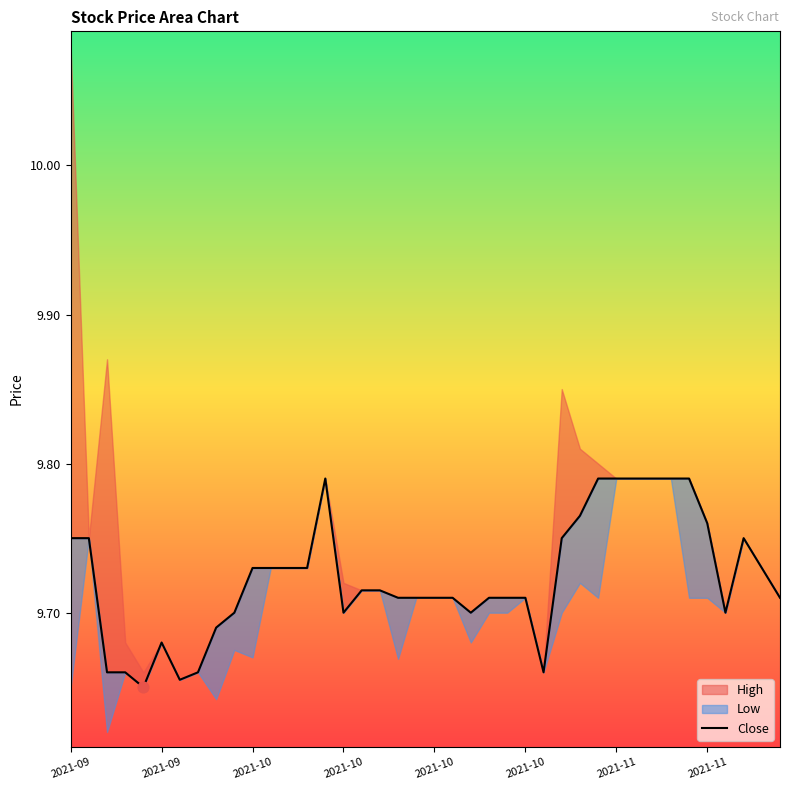

Between 21 and 11, which is larger?

11